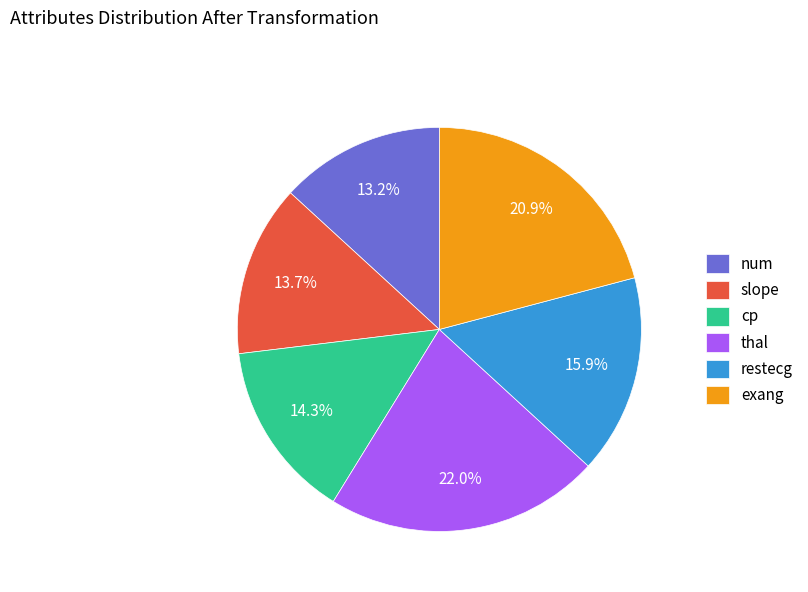

What percentage is the cp slice, to the nearest percent?

14%